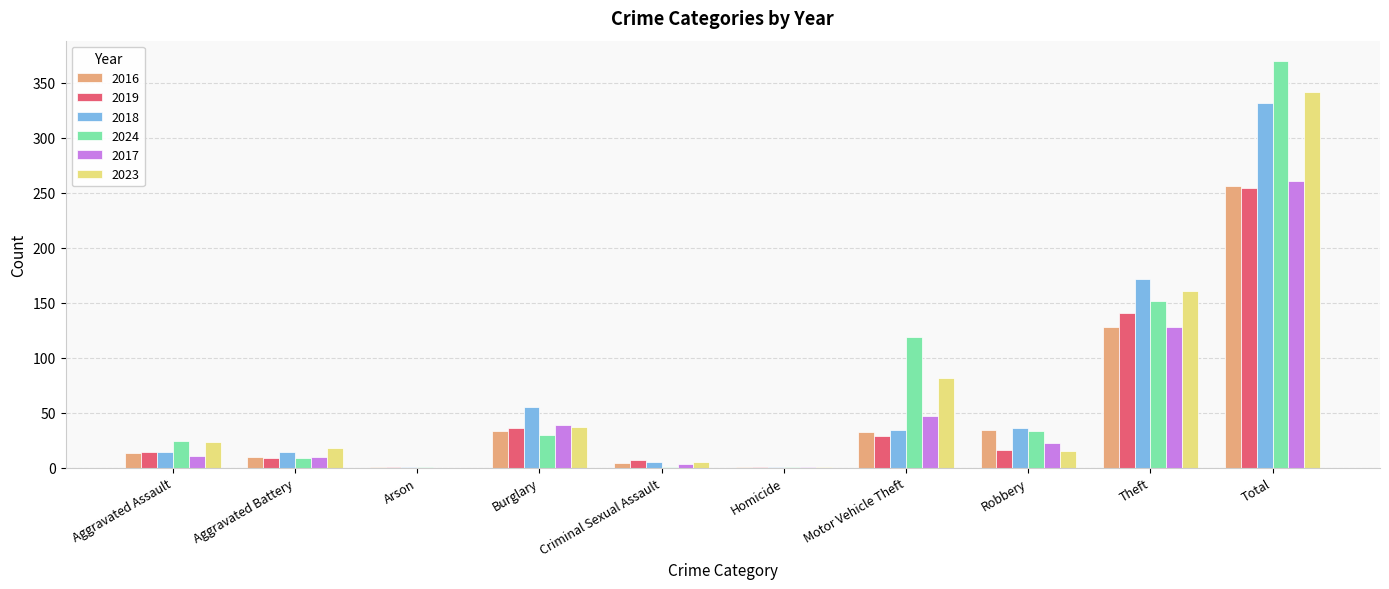

Does the chart contain stacked bars?

No